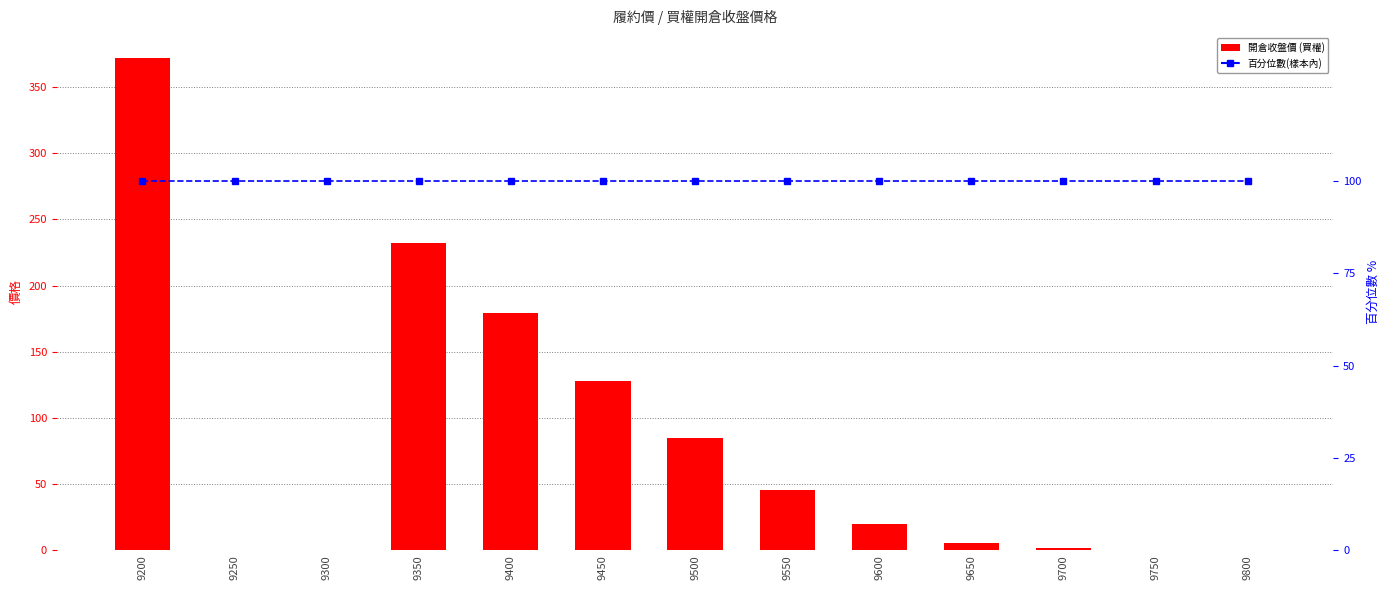

At which category does the chart reach its minimum across all series?

9250